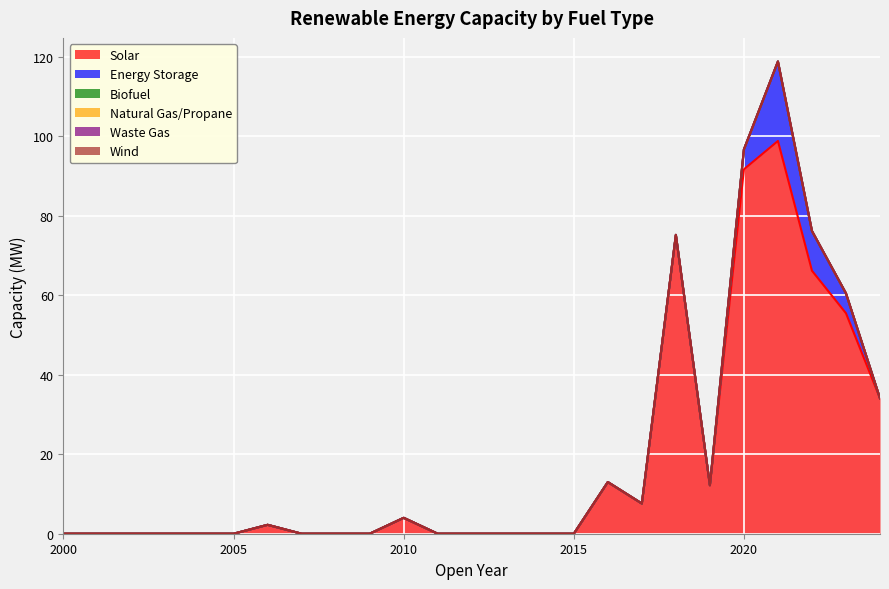

Reading left to right, transcribe all the data shown in this chart.

Solar: 0.0	0.0	0.0	0.0	0.0	0.0	2.2	0.0	0.0	0.0	4.0	0.0	0.0	0.0	0.0	0.0	13.0	7.6	75.2	12.2	91.7	98.8	66.2	55.5	34.1
Energy Storage: 0.0	0.0	0.0	0.0	0.0	0.0	0.0	0.0	0.0	0.0	0.0	0.0	0.0	0.0	0.0	0.0	0.0	0.0	0.0	0.0	5.0	20.0	10.0	5.0	0.0
Biofuel: 0.0	0.0	0.0	0.0	0.0	0.0	0.0	0.0	0.0	0.0	0.0	0.0	0.0	0.0	0.0	0.0	0.0	0.0	0.0	0.0	0.0	0.0	0.0	0.0	0.0
Natural Gas/Propane: 0.0	0.0	0.0	0.0	0.0	0.0	0.0	0.0	0.0	0.0	0.0	0.0	0.0	0.0	0.0	0.0	0.0	0.0	0.0	0.0	0.0	0.0	0.0	0.0	0.0
Waste Gas: 0.0	0.0	0.0	0.0	0.0	0.0	0.0	0.0	0.0	0.0	0.0	0.0	0.0	0.0	0.0	0.0	0.0	0.0	0.0	0.0	0.0	0.0	0.0	0.0	0.0
Wind: 0.0	0.0	0.0	0.0	0.0	0.0	0.0	0.0	0.0	0.0	0.0	0.0	0.0	0.0	0.0	0.0	0.0	0.0	0.0	0.0	0.0	0.0	0.0	0.0	0.0